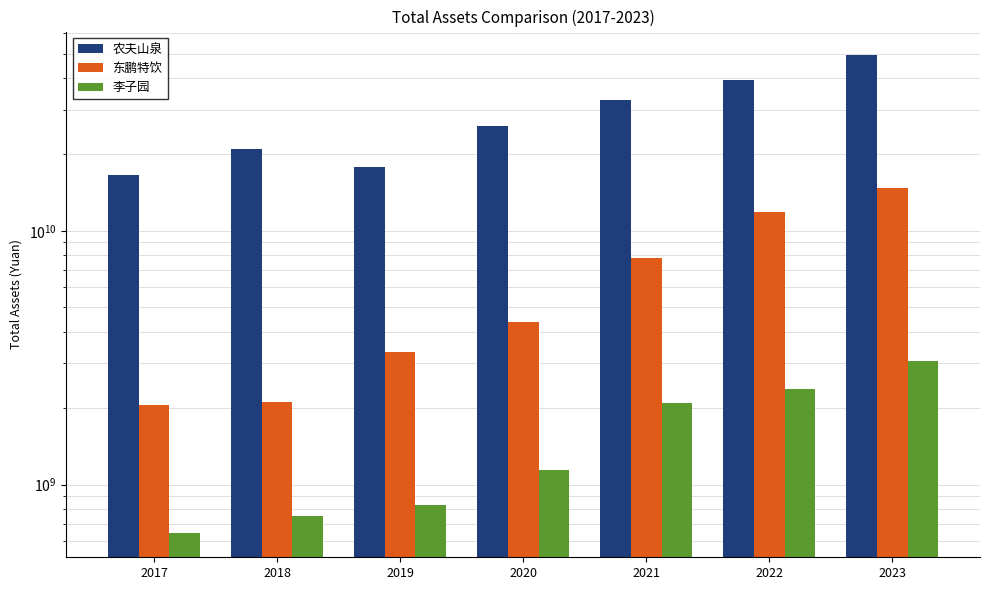

Rank the categories by 东鹏特饮 value from highest to lowest.

2023, 2022, 2021, 2020, 2019, 2018, 2017